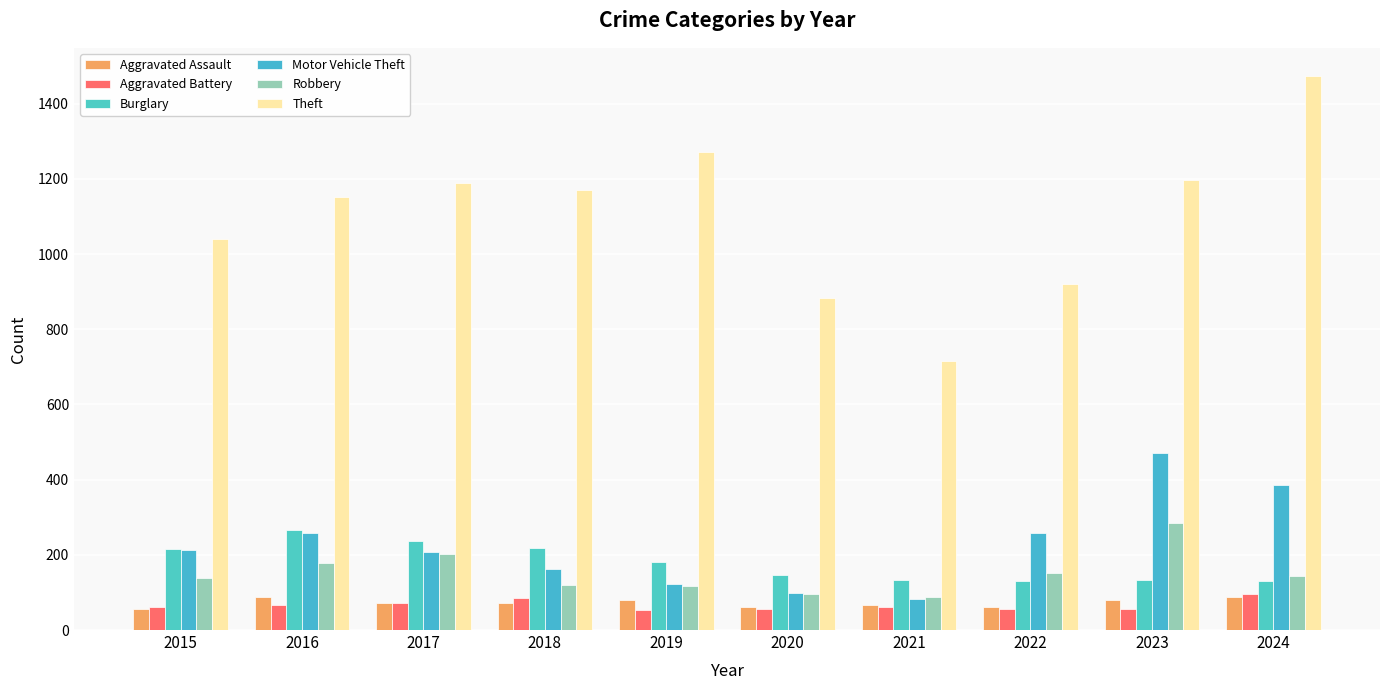

Is the value of Aggravated Assault at 2018 greater than the value of Theft at 2019?

No